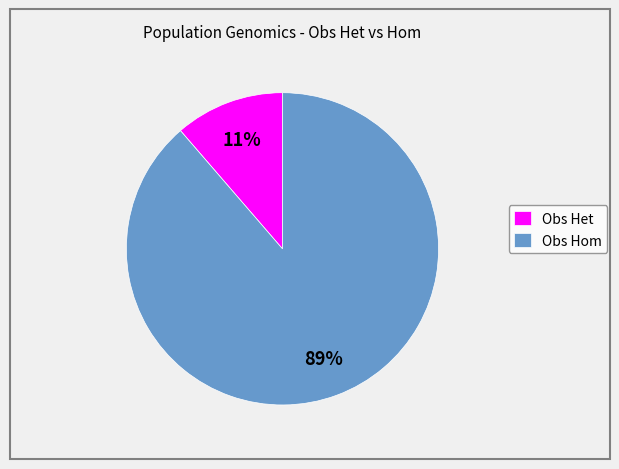

The Obs Hom slice represents 79% of the pie. True or false?

False